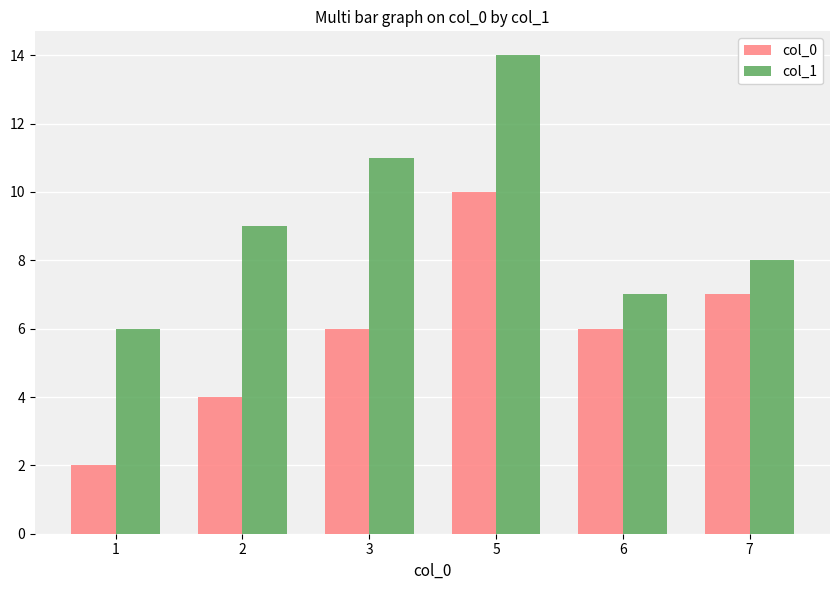

Rank the series by their maximum value, from highest to lowest.

col_1, col_0